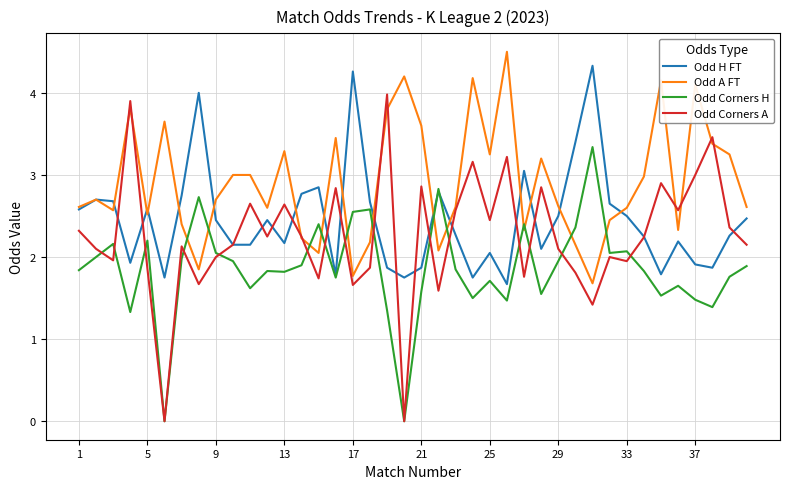

At how many categories does at least one series exceed 1?

40